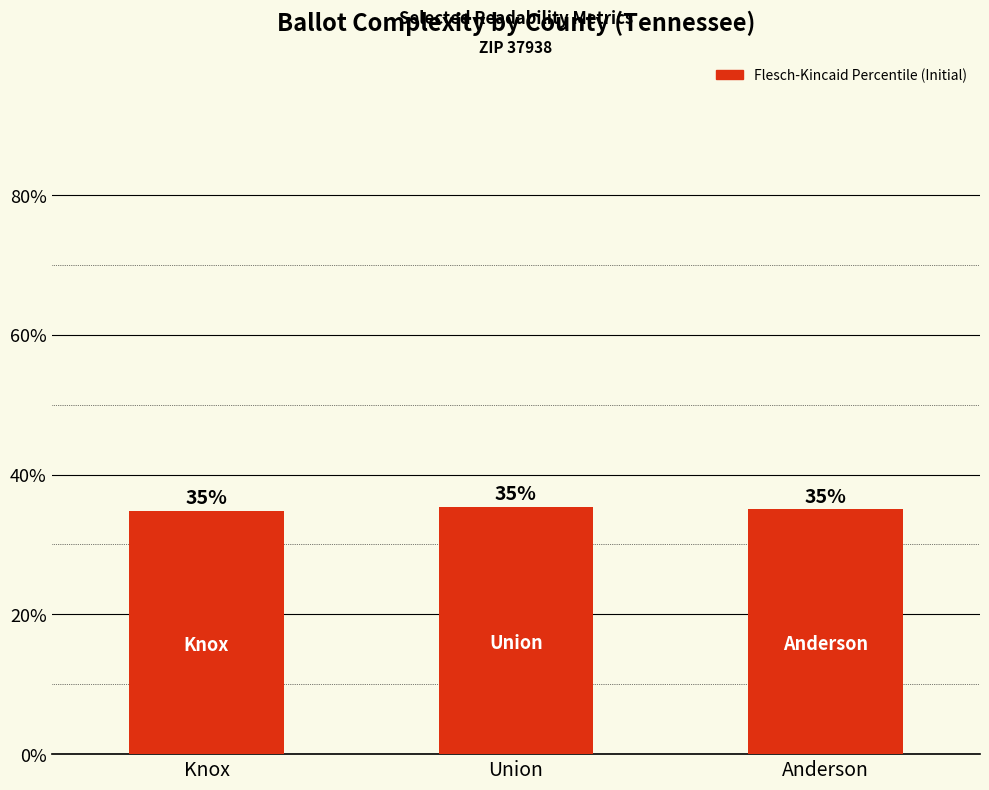

Does the chart contain any negative values?

No